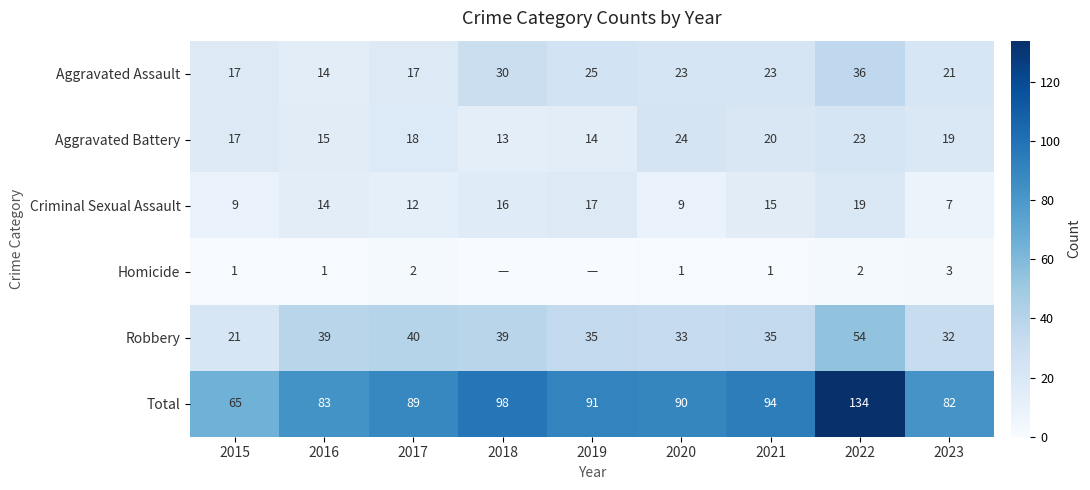

At 2023, list the series in order from largest to smallest.

Total, Robbery, Aggravated Assault, Aggravated Battery, Criminal Sexual Assault, Homicide